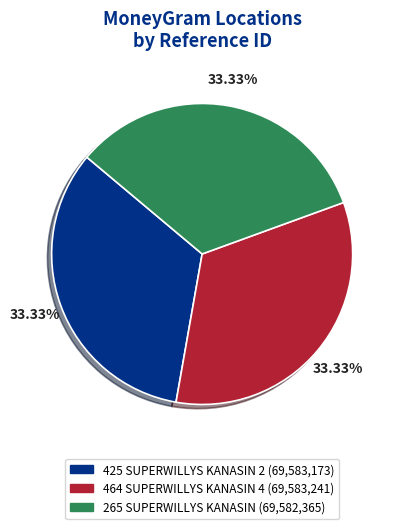

To the nearest percent, what is the average slice percentage?

33%